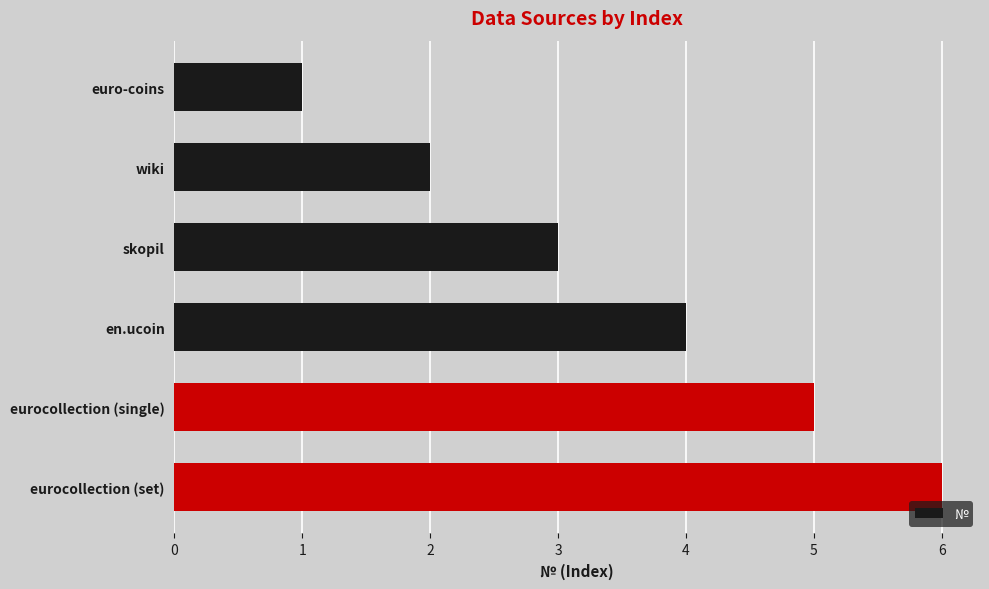

What is the minimum value shown in the chart?

1